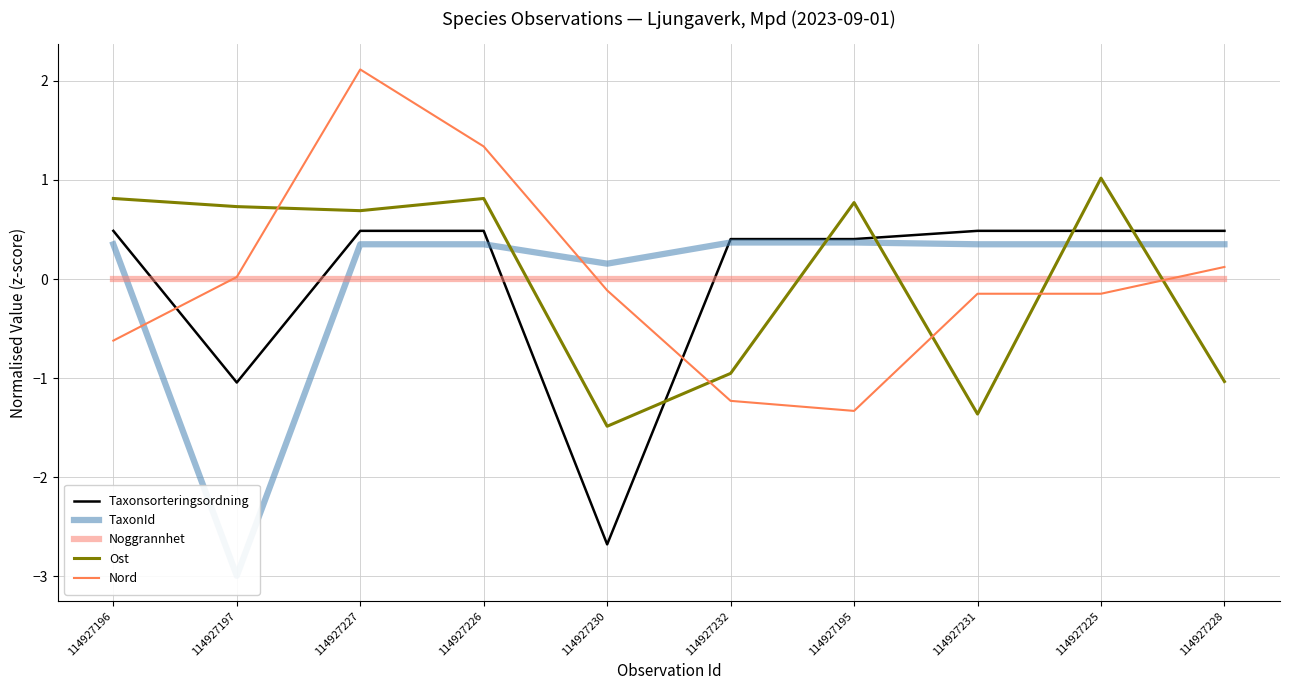

Where do Noggrannhet and TaxonId first cross each other?

114927196 and 114927197